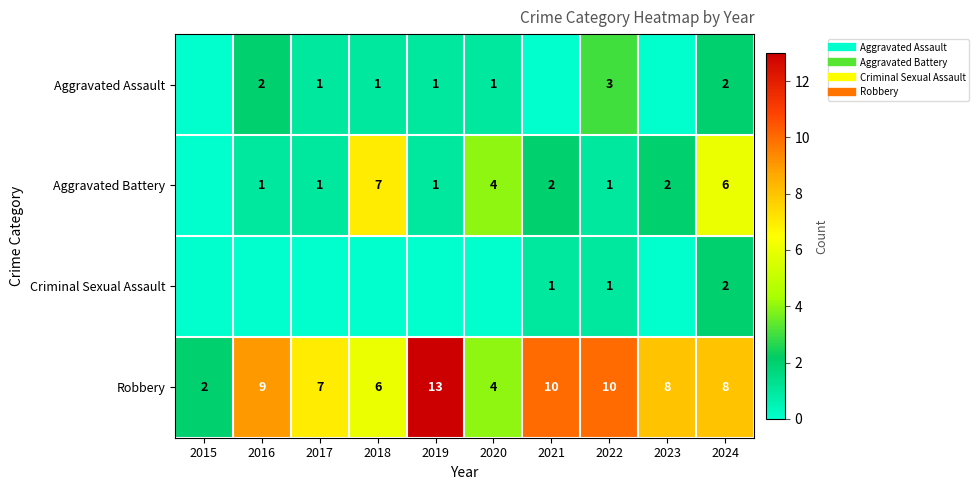

Where does the Aggravated Battery series first go above 2?

2018